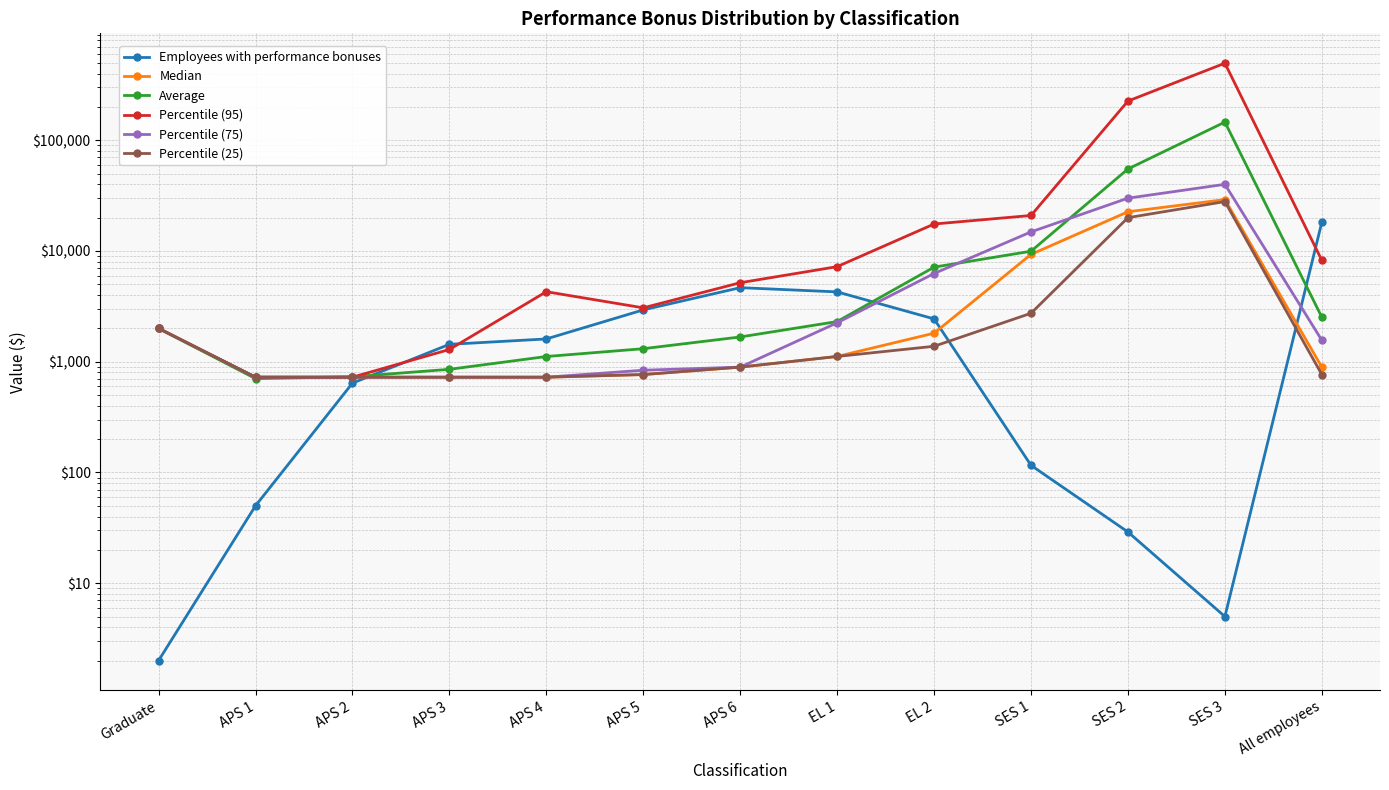

True or false: Median and Percentile (95) cross at least once.

False